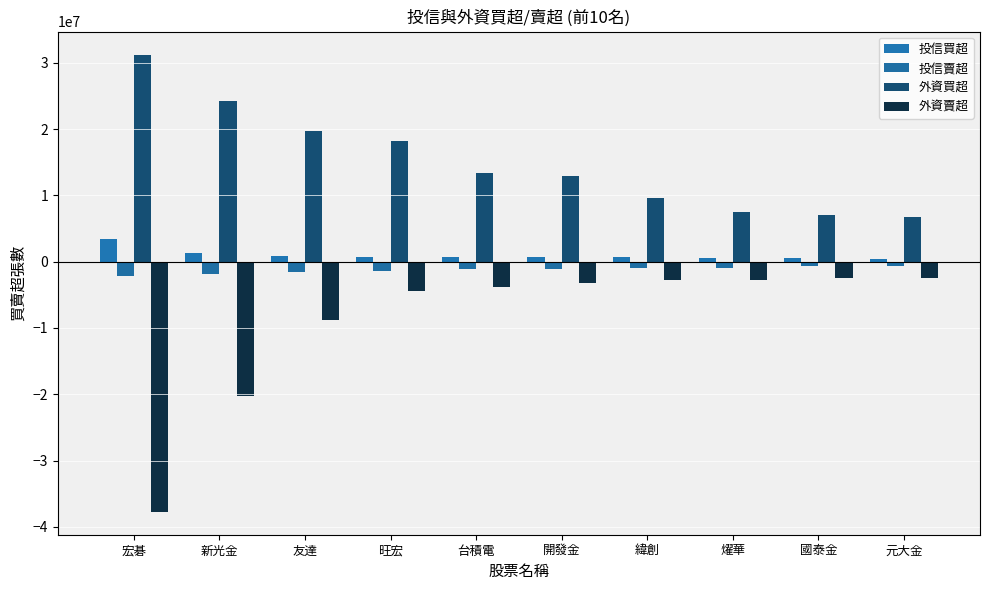

Which has a higher value, 台積電 or 新光金?

新光金